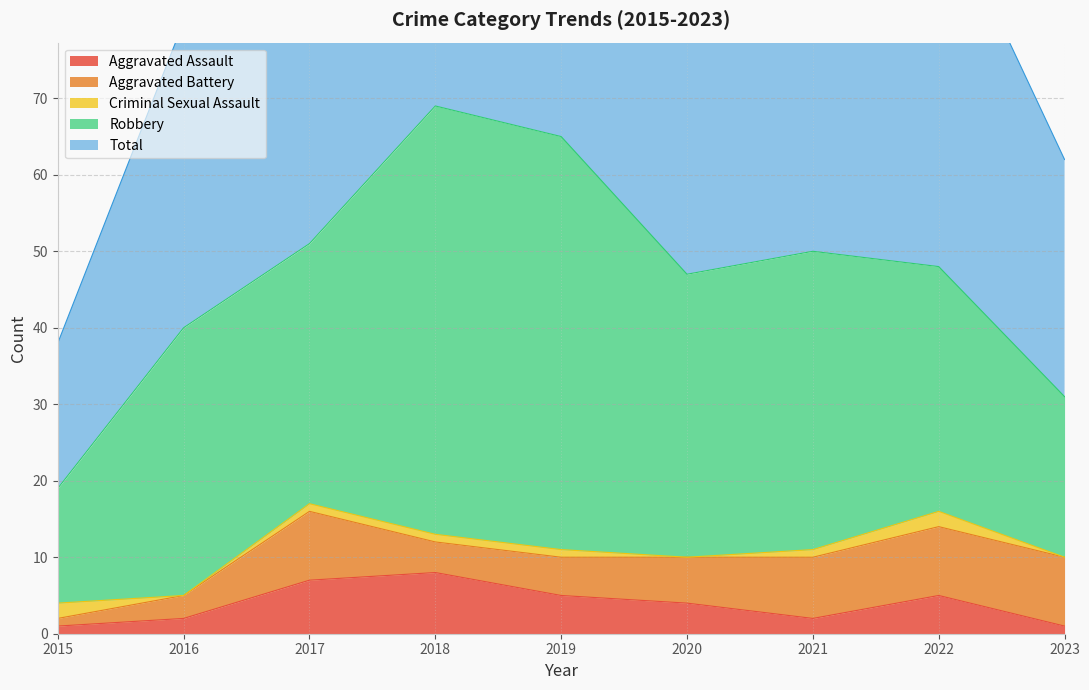

True or false: Aggravated Battery has more than 0 interior local peaks.

True